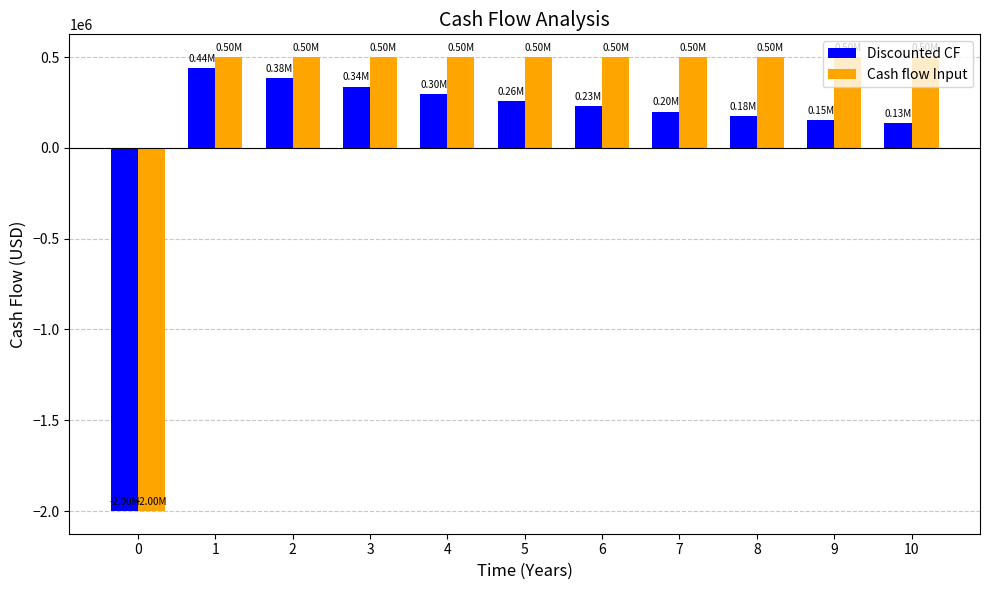

What is the sum of all Discounted CF values?

608057.8